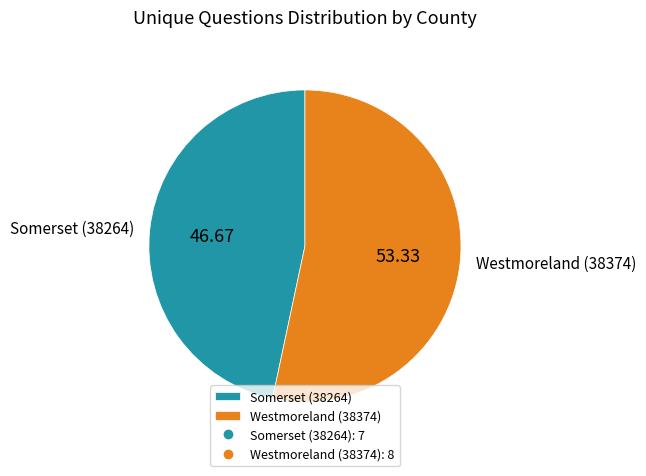

Rank the categories by value from lowest to highest.

Somerset (38264), Westmoreland (38374)